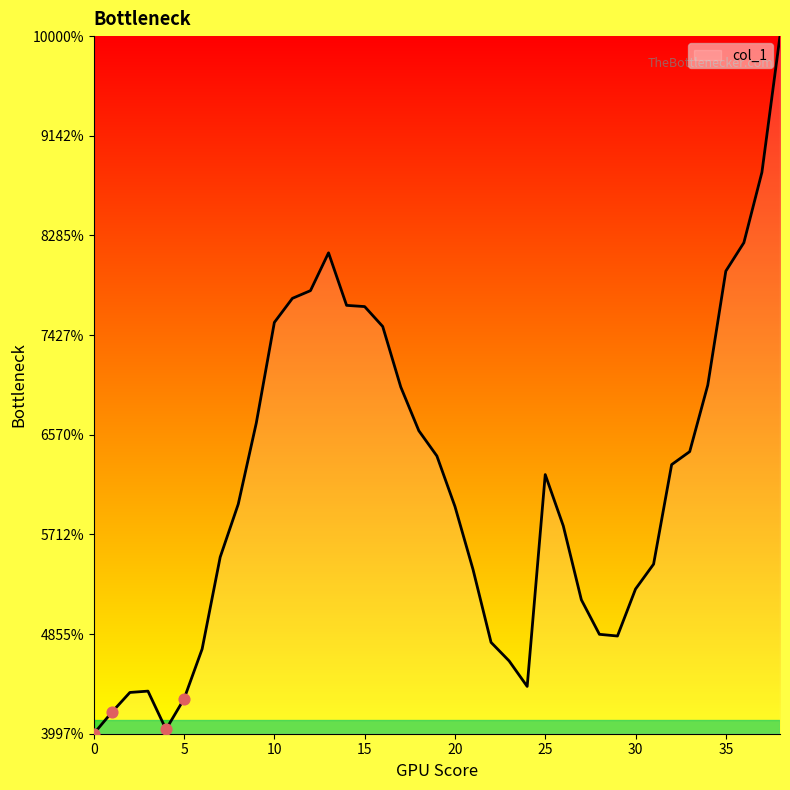

Does the chart have visible grid lines?

No